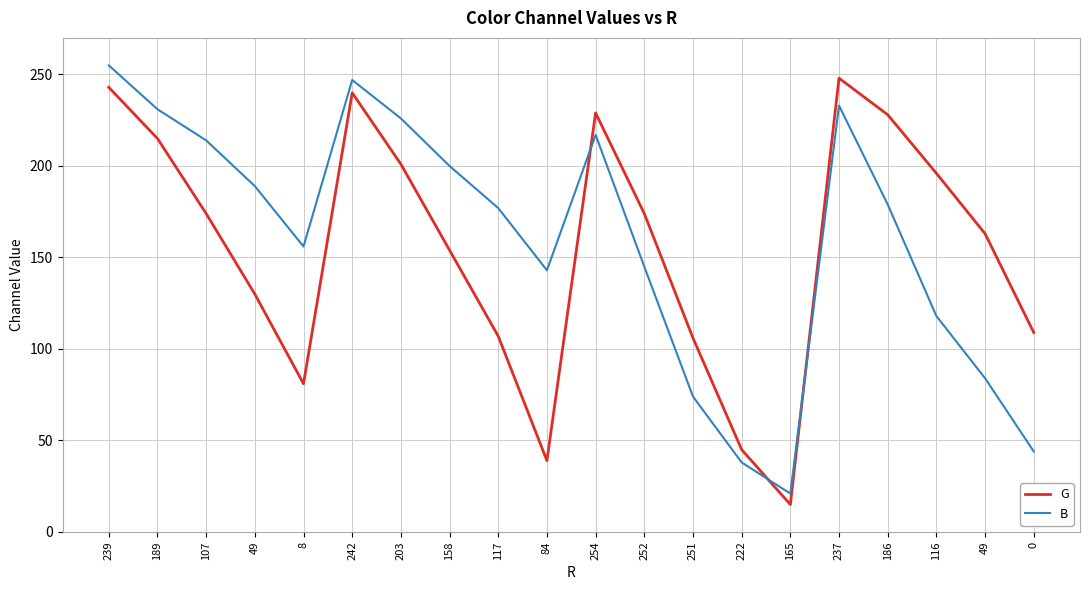

How many lines are shown in the chart?

2